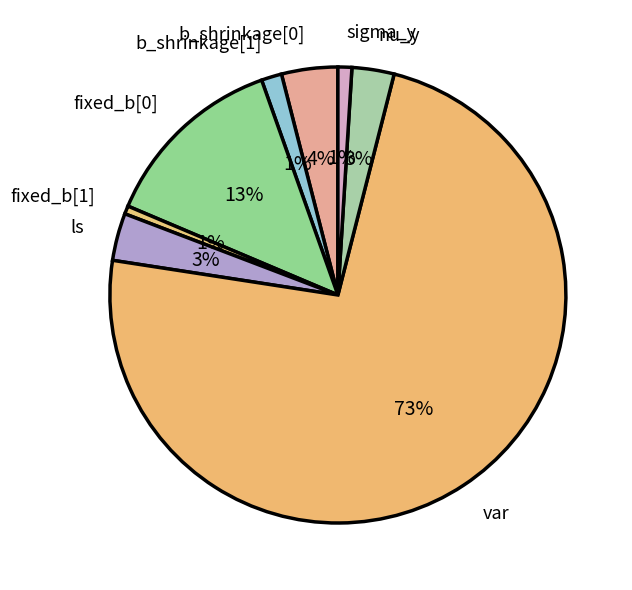

What is the largest slice in the pie chart?

var